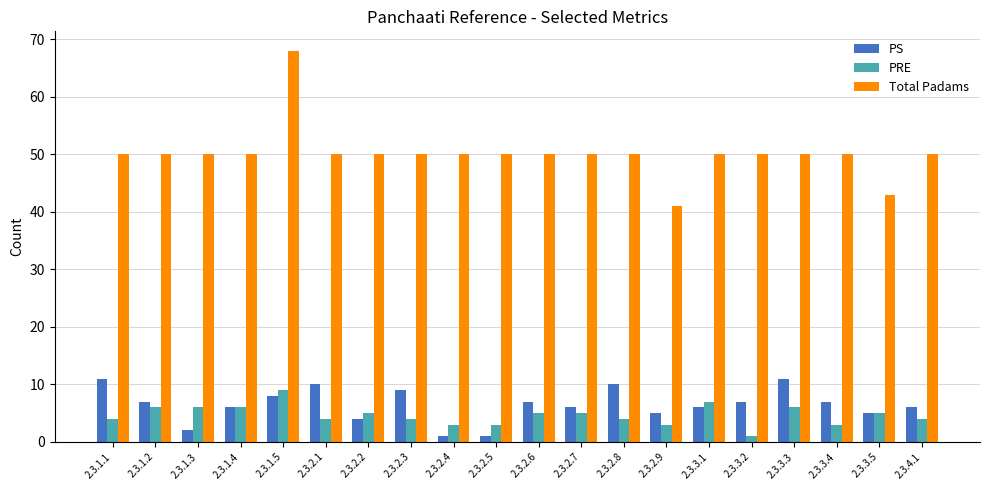

What are all the series names shown in the legend?

PS, PRE, Total Padams